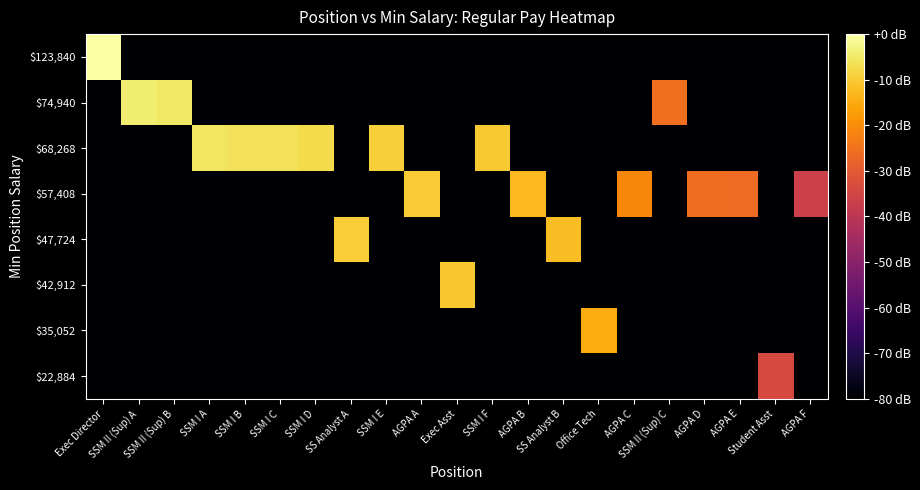

What is the spread (max minus min) of values at SSM I D?

92.8